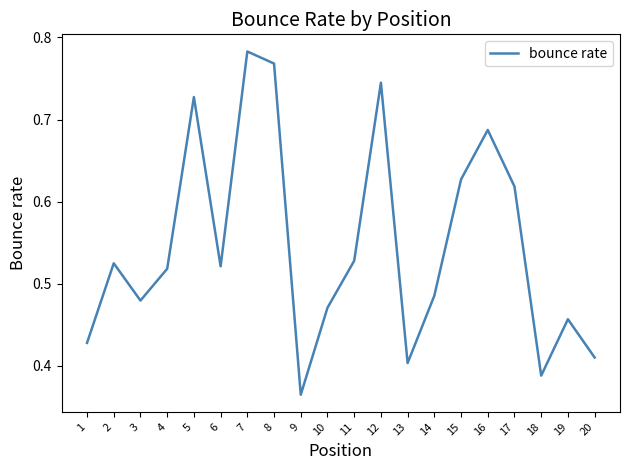

Where is the data nearest to the value 0?

9